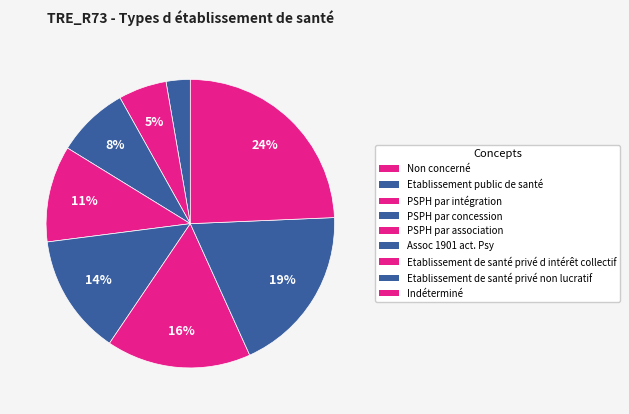

Count the number of slices in the pie.

9